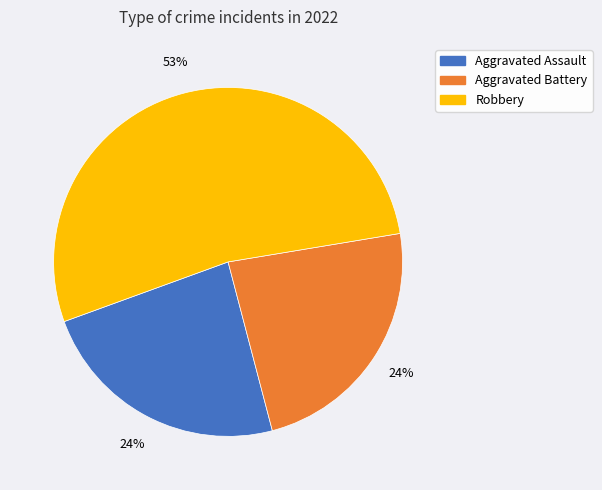

Does any single category account for the majority?

Yes